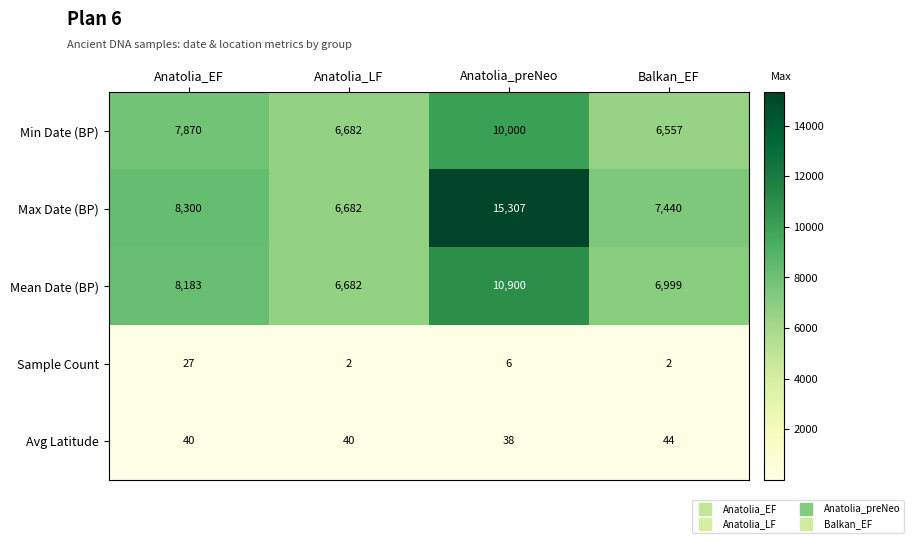

What is the difference between the maximum and minimum values in the Min Date (BP) series?

3443